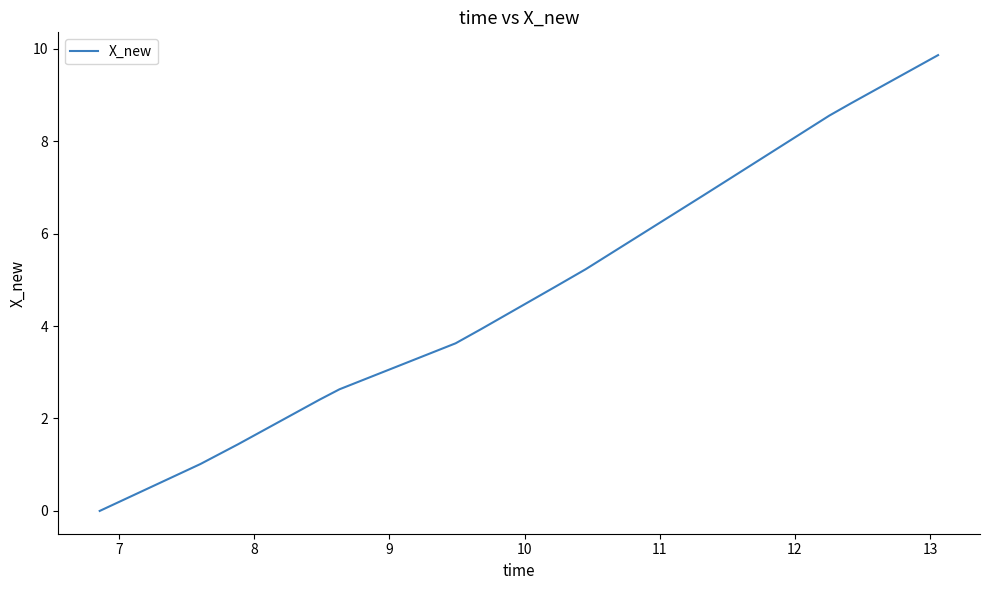

What is the maximum value shown in the chart?

9.9